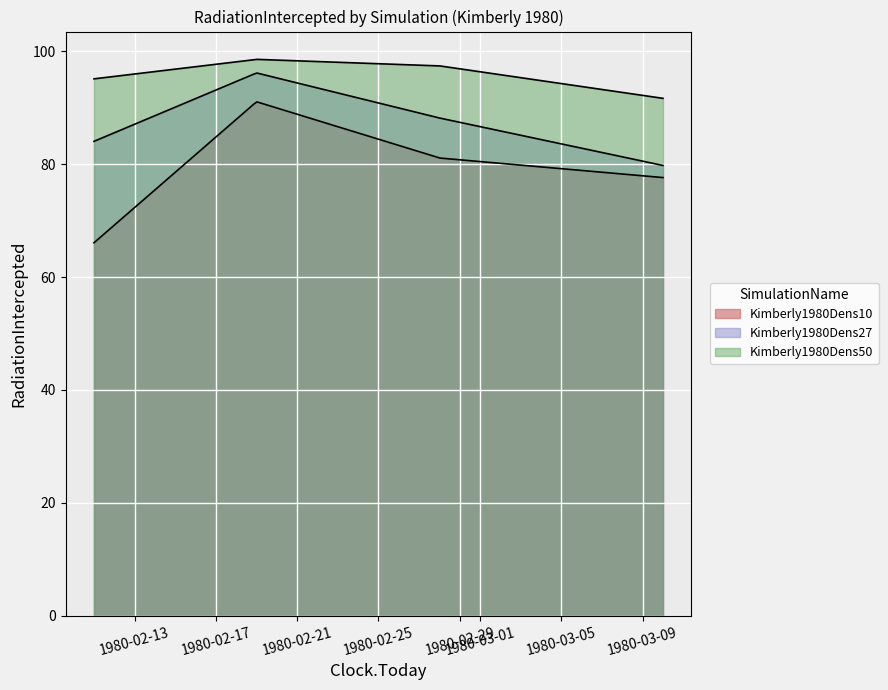

True or false: Kimberly1980Dens27 and Kimberly1980Dens10 intersect in this chart.

False